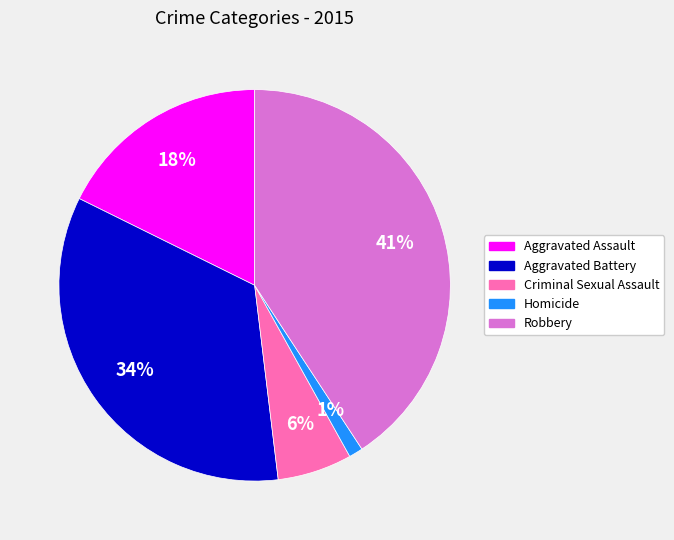

True or false: Robbery accounts for 35% of the total.

False